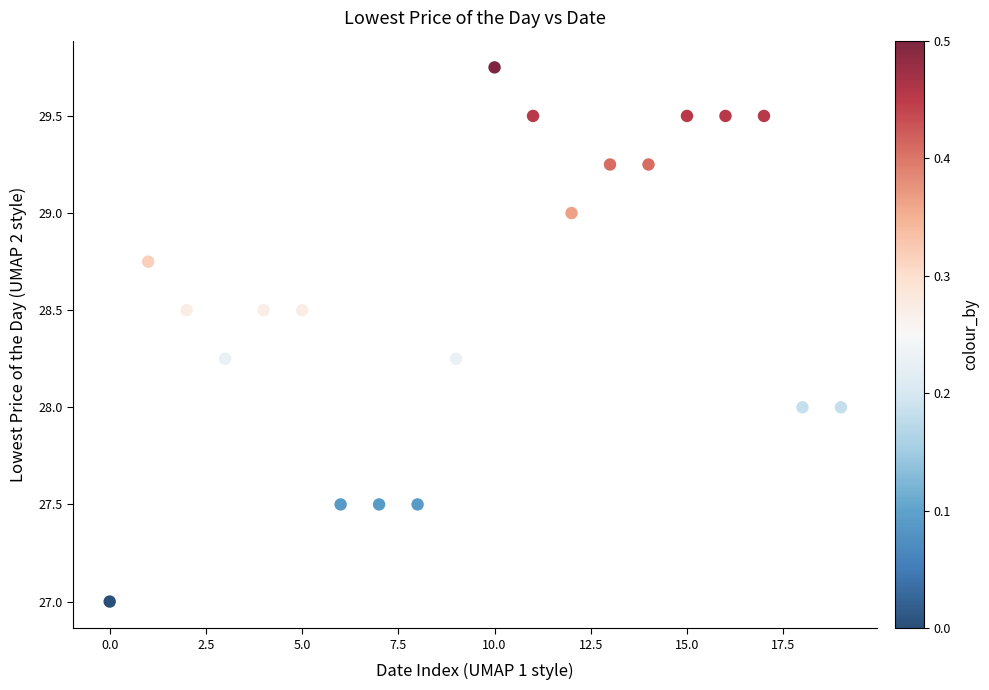

How many data points are displayed?

20